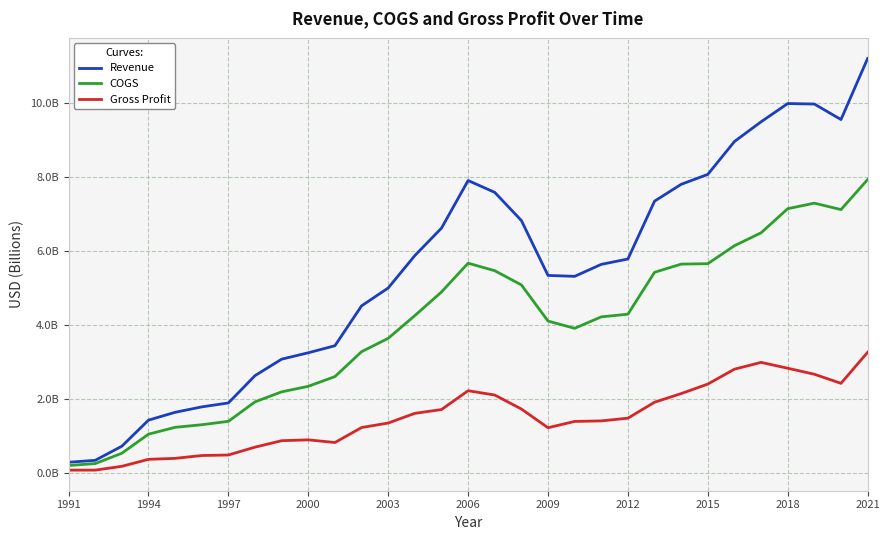

What is the lowest value of the Gross Profit series?

0.1